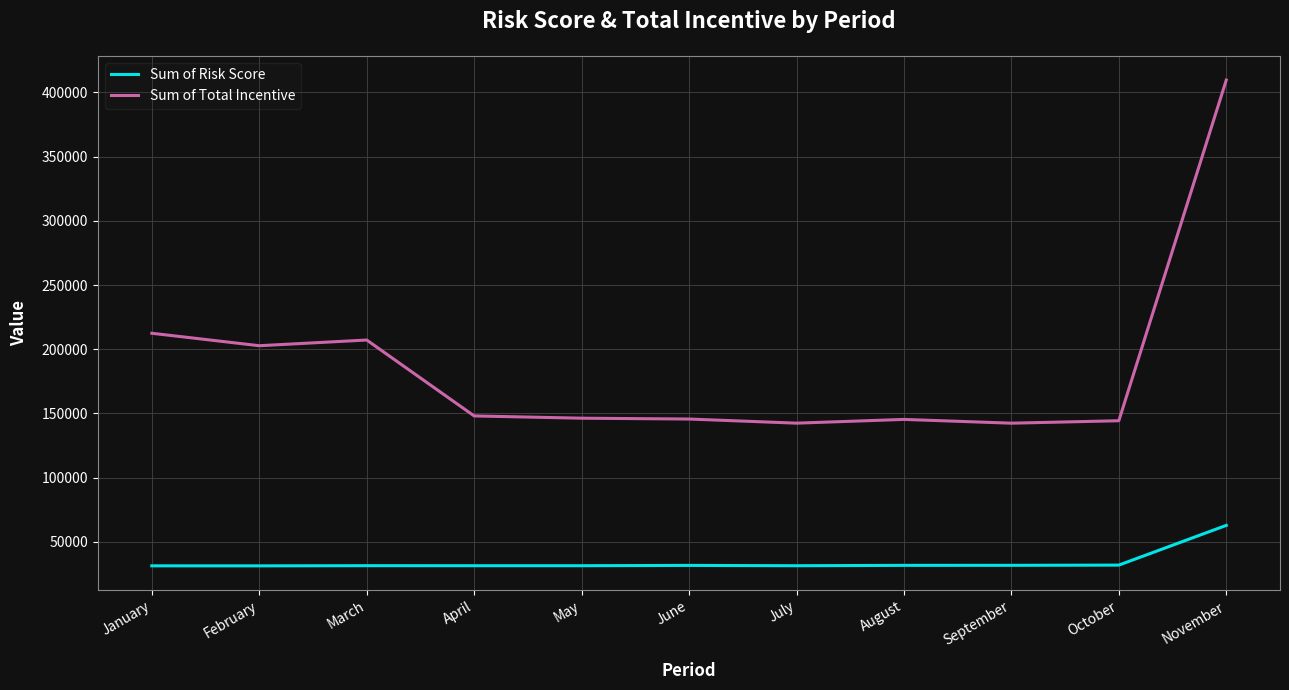

The Sum of Risk Score series shows 16572.0 at October. True or false?

False